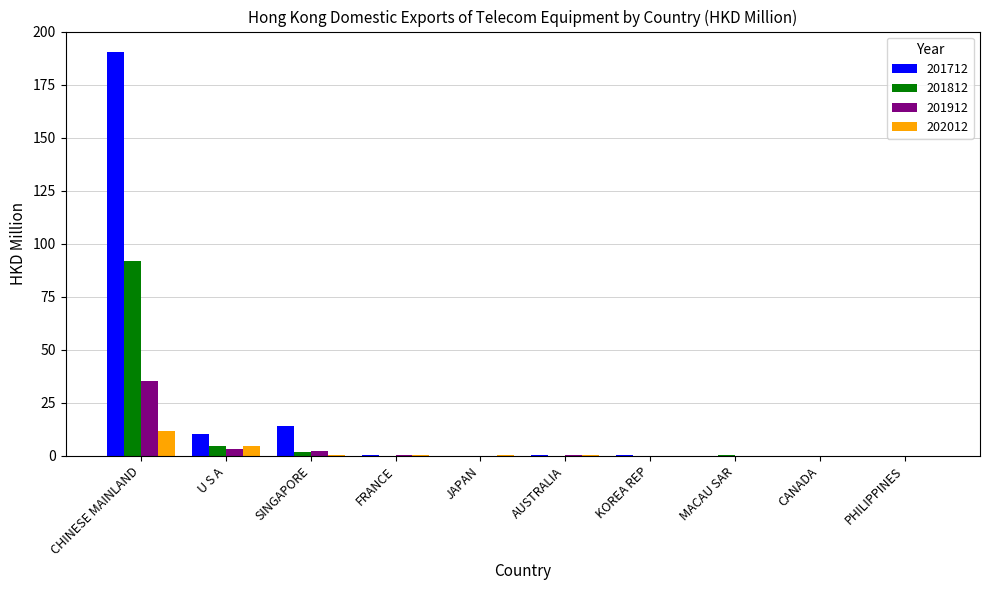

What are all the series names shown in the legend?

201712, 201812, 201912, 202012